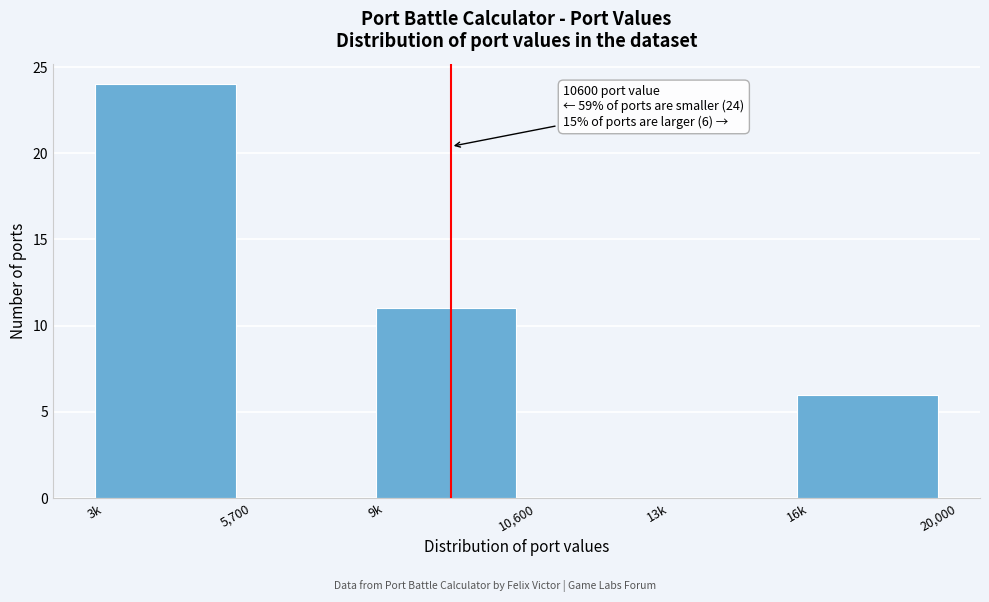

Reading right to left, what are all the values shown in this chart?

16k=6	13k=0	10,600=0	9k=11	5,700=0	3k=24